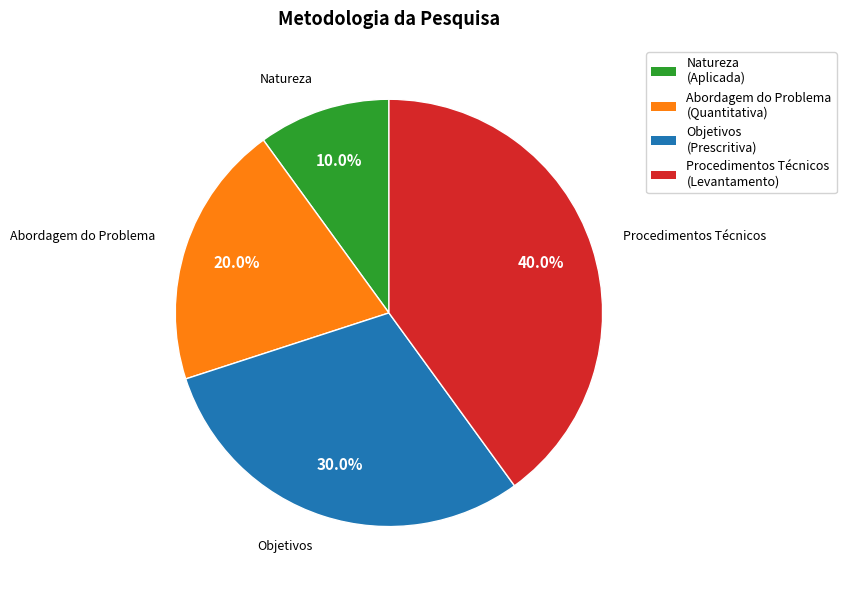

How many slices are in this pie chart?

4